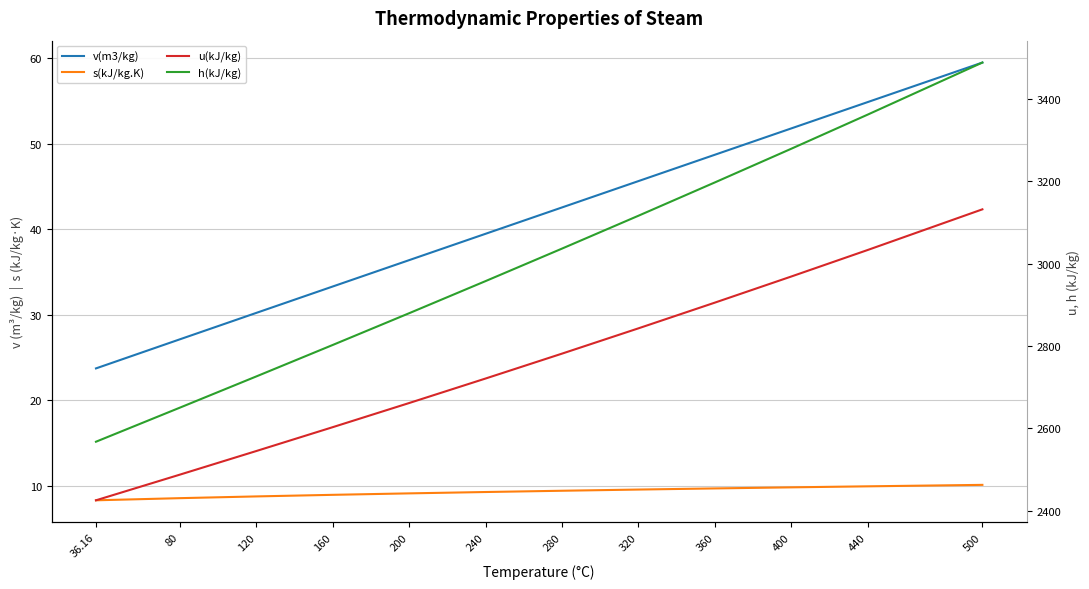

At which label does v(m3/kg) first exceed 42?

280